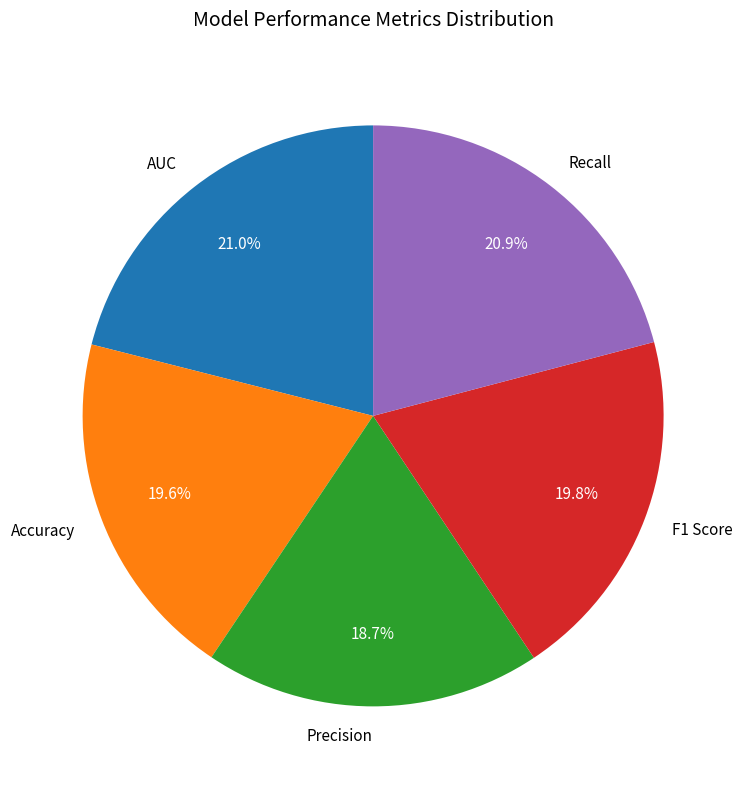

Is there any slice that represents more than half of the pie?

No